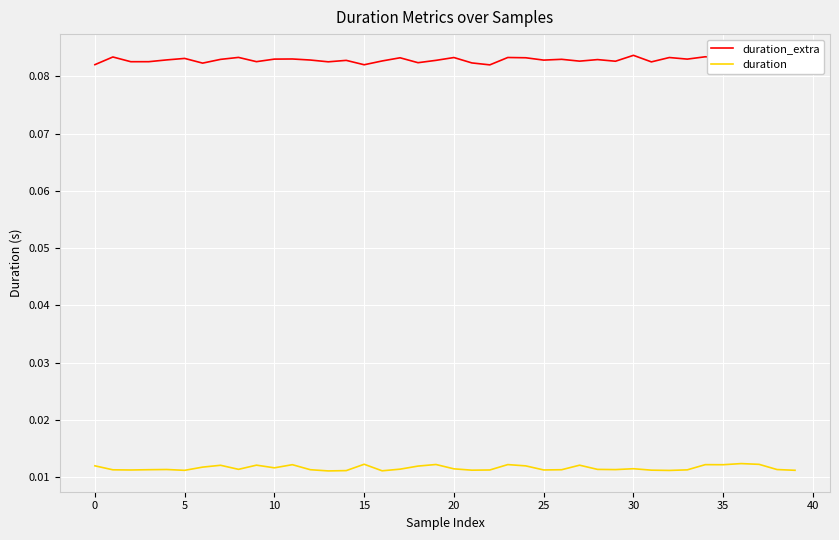

What are all the series names shown in the legend?

duration_extra, duration